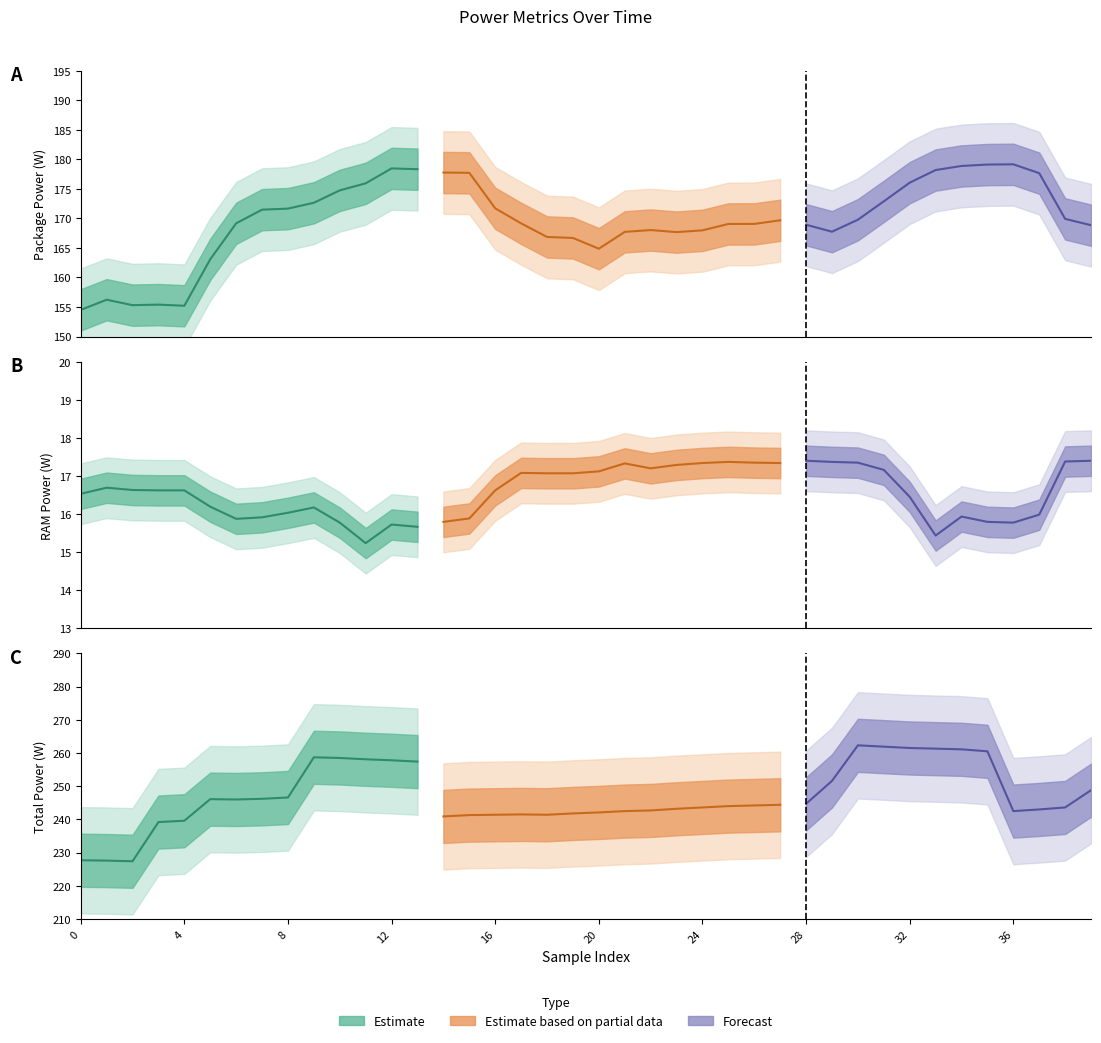

True or false: power and ram_pwr intersect in this chart.

False